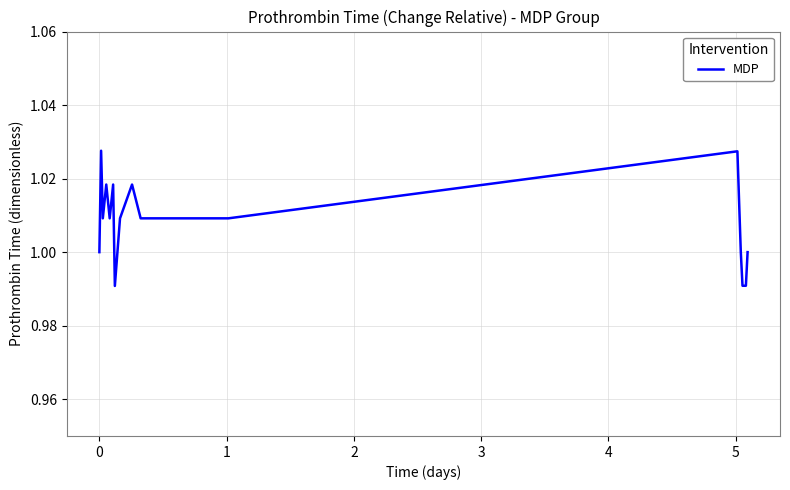

How many interior local valleys (lower than both neighbors) does the data have?

3